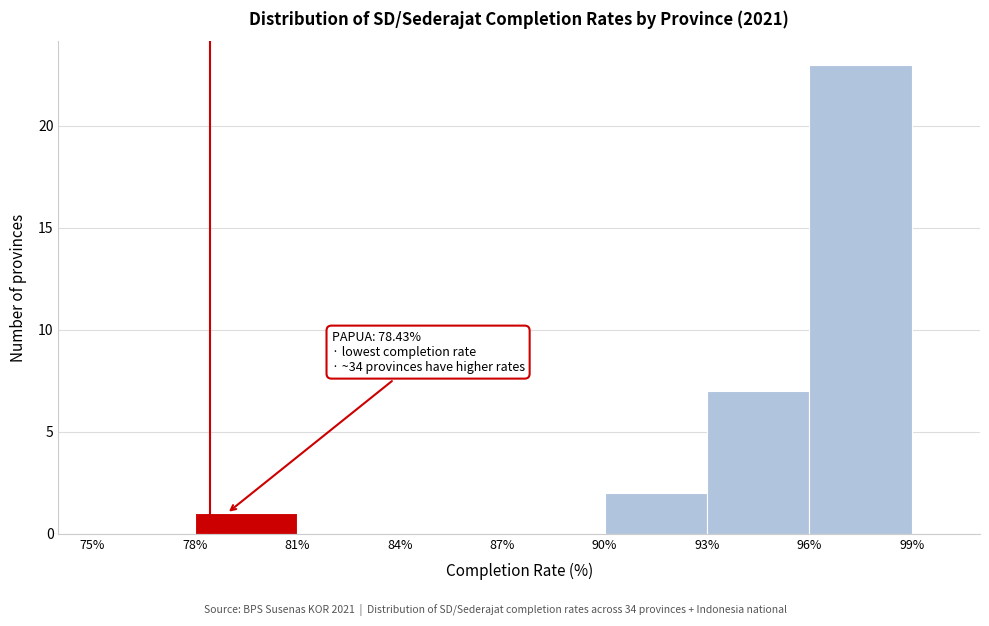

Which range on the x-axis has the tallest bar?

96% to 99%